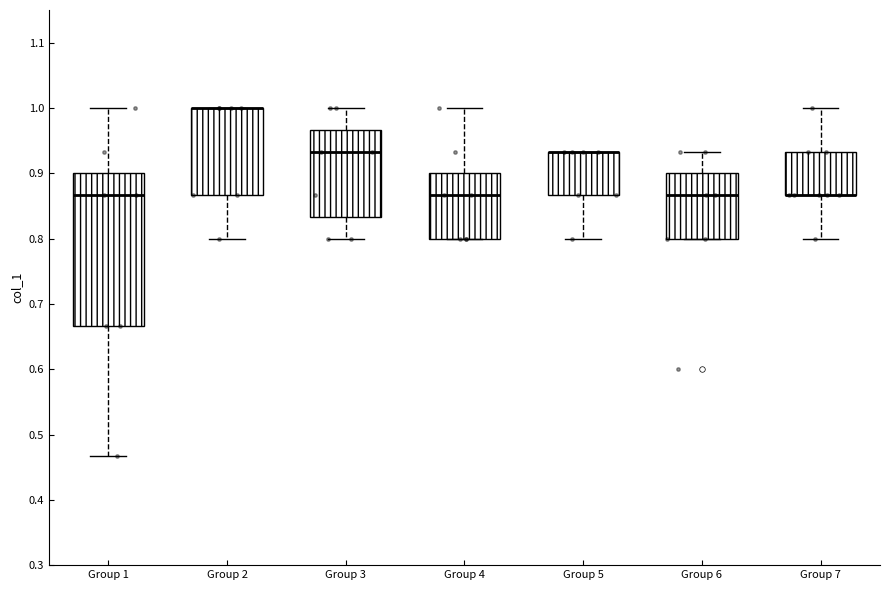

Reading left to right, read every box against the y-axis: the position of its median line, the range the box covers, and the ends of its whiskers. The values are not printed on the chart, so give them approximately, as read against the axis.

Group 1: median 0.87, box 0.67 to 0.90, whiskers 0.47 to 1.00
Group 2: median 1.00 (drawn on the box's upper edge), box 0.87 to 1.00, whiskers 0.80 to 1.00
Group 3: median 0.93, box 0.83 to 0.97, whiskers 0.80 to 1.00
Group 4: median 0.87, box 0.80 to 0.90, whiskers 0.80 to 1.00
Group 5: median 0.93 (drawn on the box's upper edge), box 0.87 to 0.93, whiskers 0.80 to 0.93
Group 6: median 0.87, box 0.80 to 0.90, whiskers 0.80 to 0.93
Group 7: median 0.87 (drawn on the box's lower edge), box 0.87 to 0.93, whiskers 0.80 to 1.00